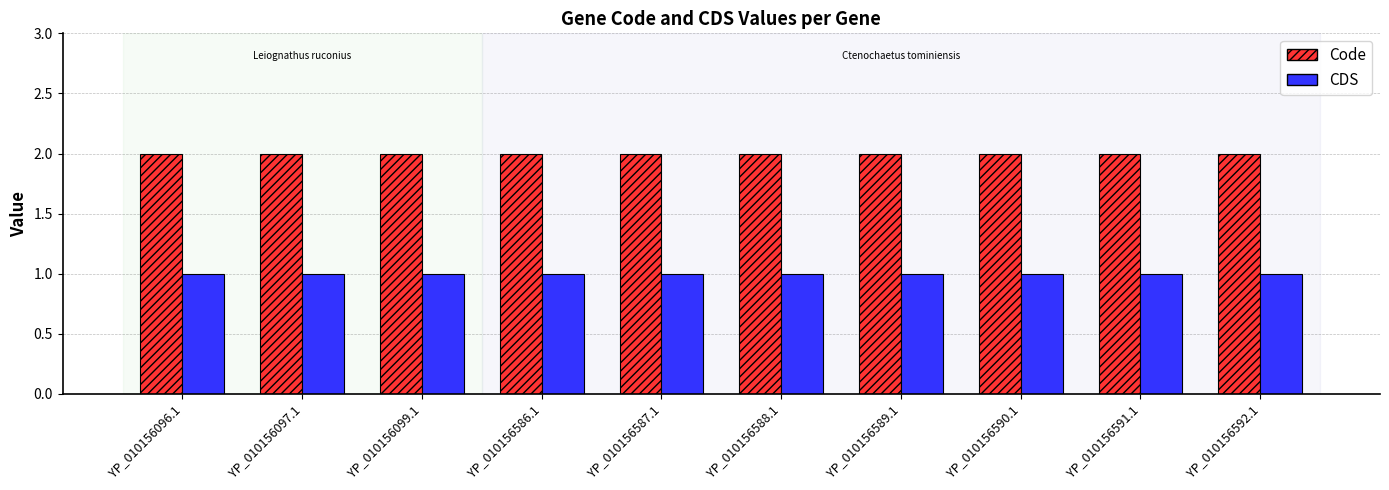

What is the greatest value displayed?

2